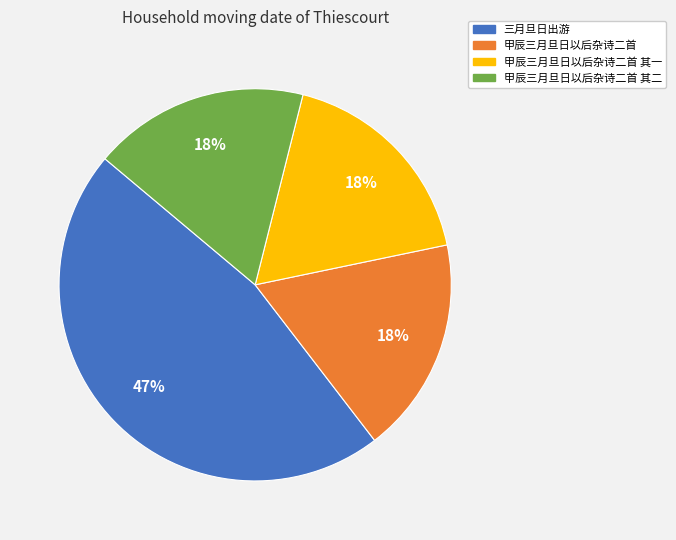

Is there any slice that represents more than half of the pie?

No